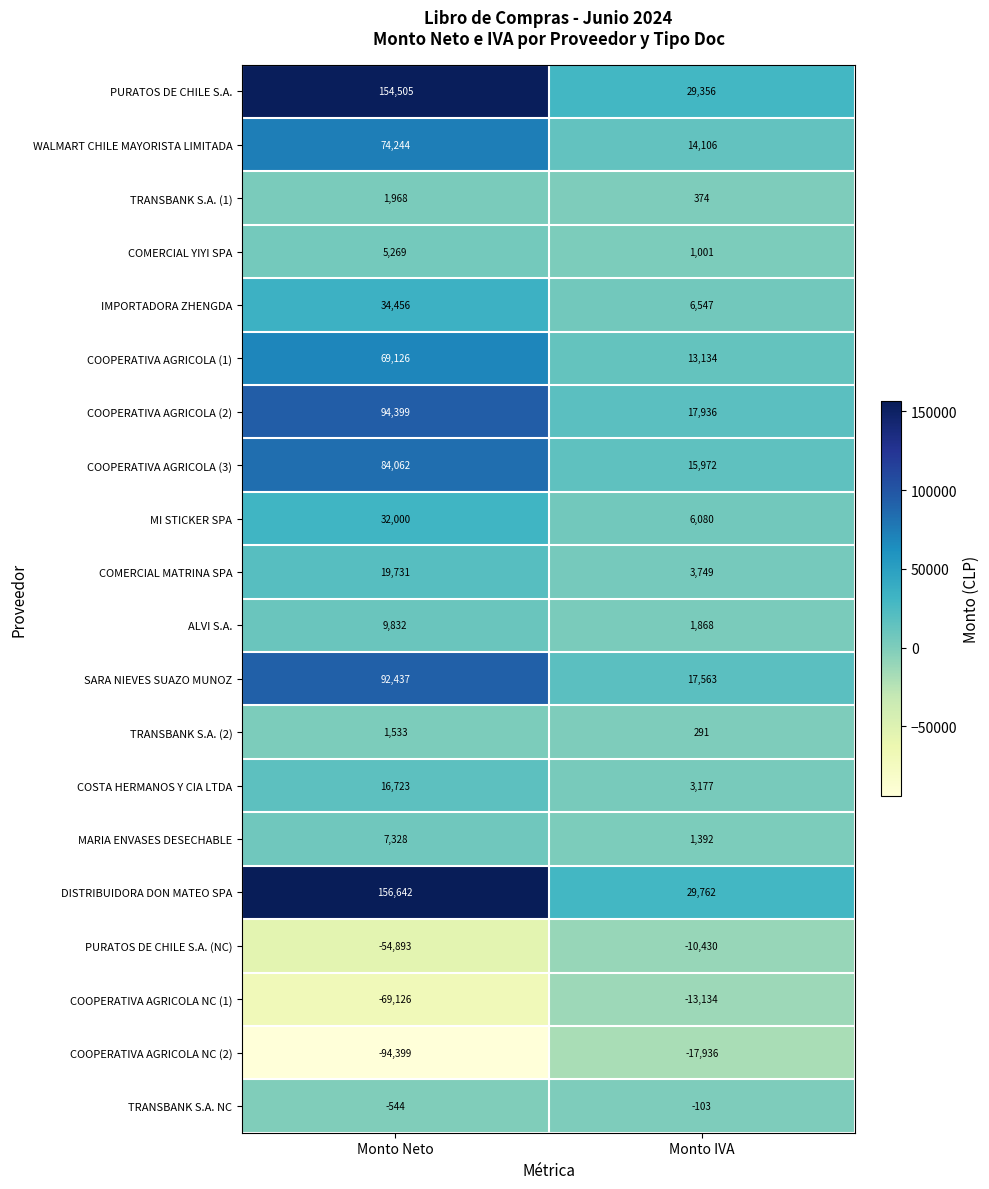

At which category is the sum across all series the highest?

Monto Neto